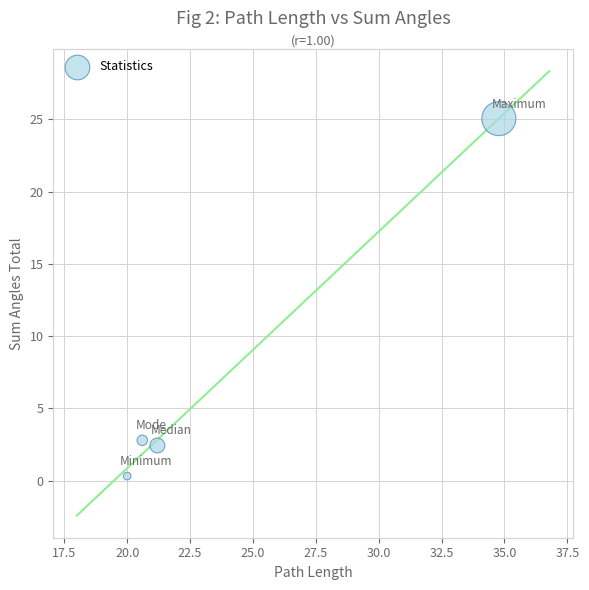

What Y value in the scatter plot is closest to 12?

2.8